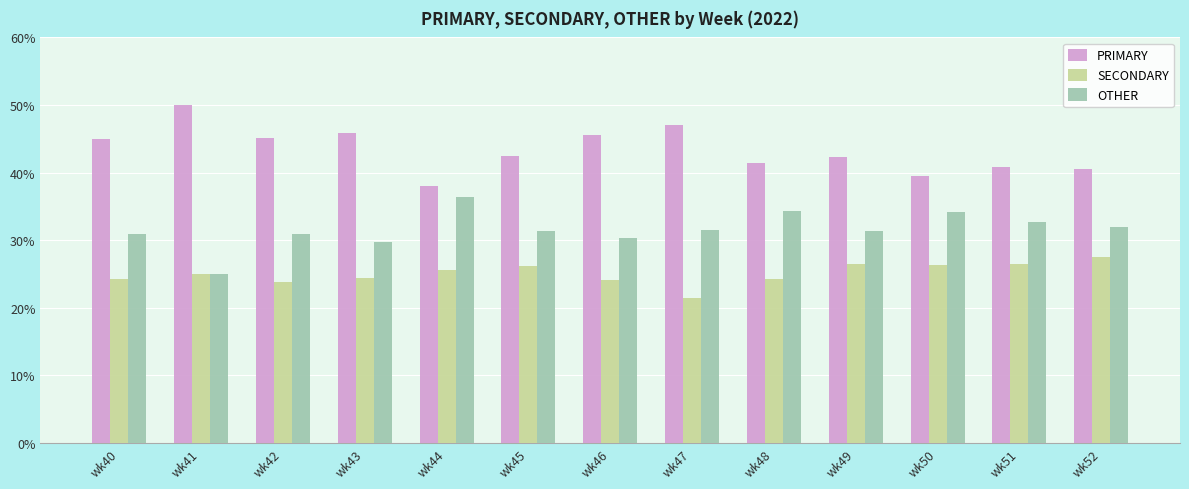

The SECONDARY series shows 25.6 at wk44. True or false?

True